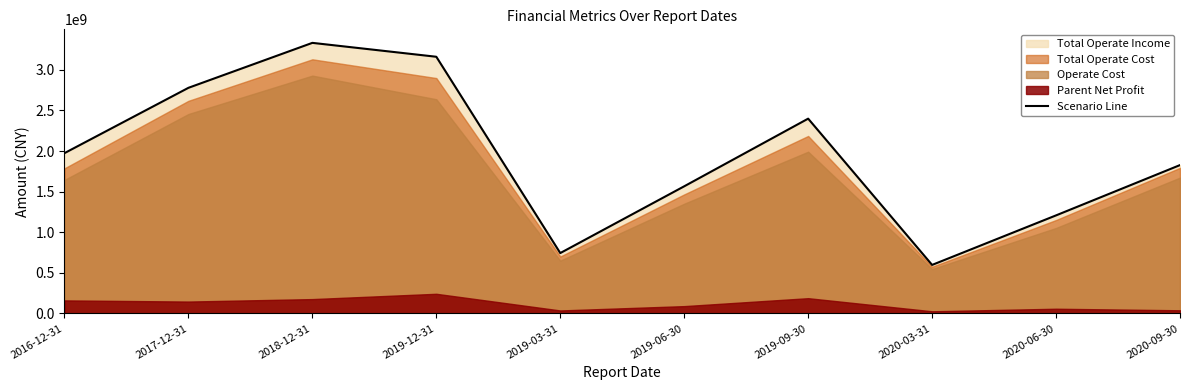

Is it true that the value at 2016-12-31 is 1974532041.3?

True